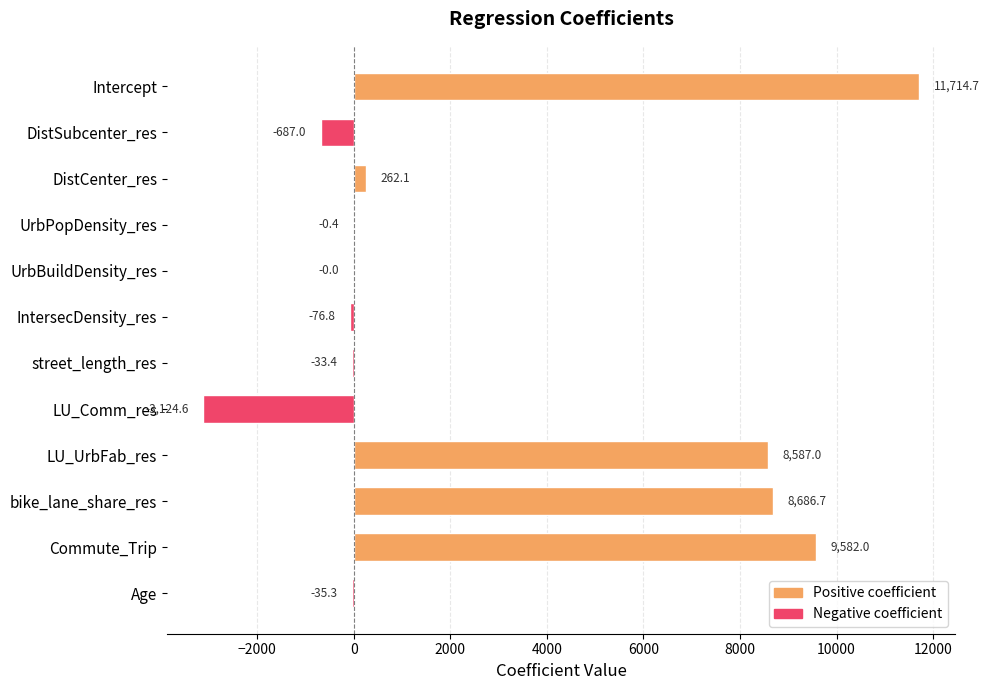

Count the number of values greater than 0.

5